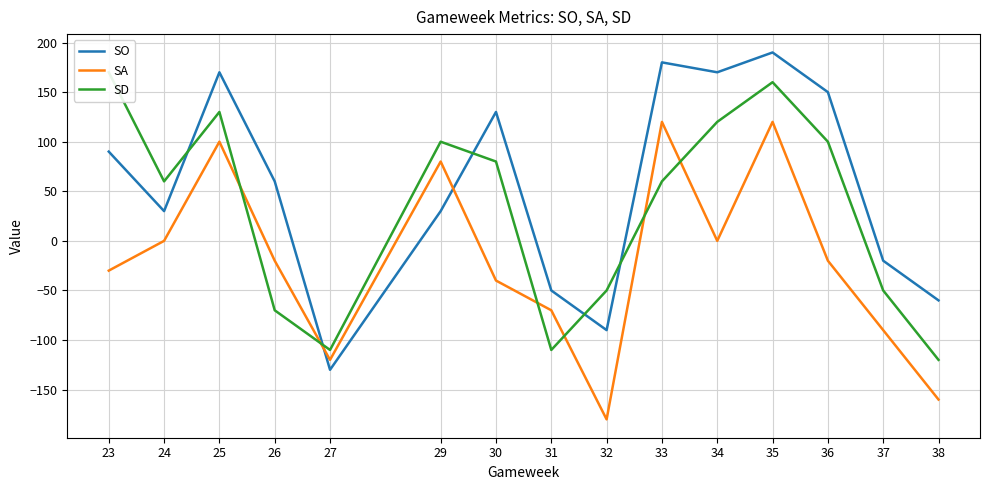

Reading left to right, what are all the values shown in this chart?

SO: 23=90	24=30	25=170	26=60	27=-130	29=30	30=130	31=-50	32=-90	33=180	34=170	35=190	36=150	37=-20	38=-60
SA: 23=-30	24=0	25=100	26=-20	27=-120	29=80	30=-40	31=-70	32=-180	33=120	34=0	35=120	36=-20	37=-90	38=-160
SD: 23=170	24=60	25=130	26=-70	27=-110	29=100	30=80	31=-110	32=-50	33=60	34=120	35=160	36=100	37=-50	38=-120